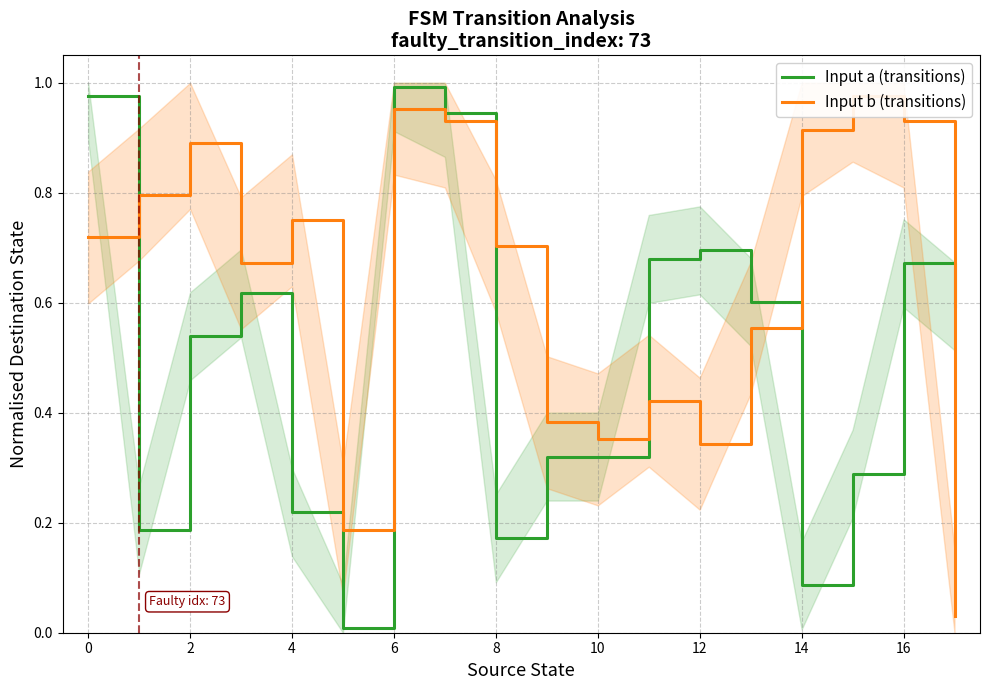

How many interior local peaks does the Input b (transitions) series have?

5